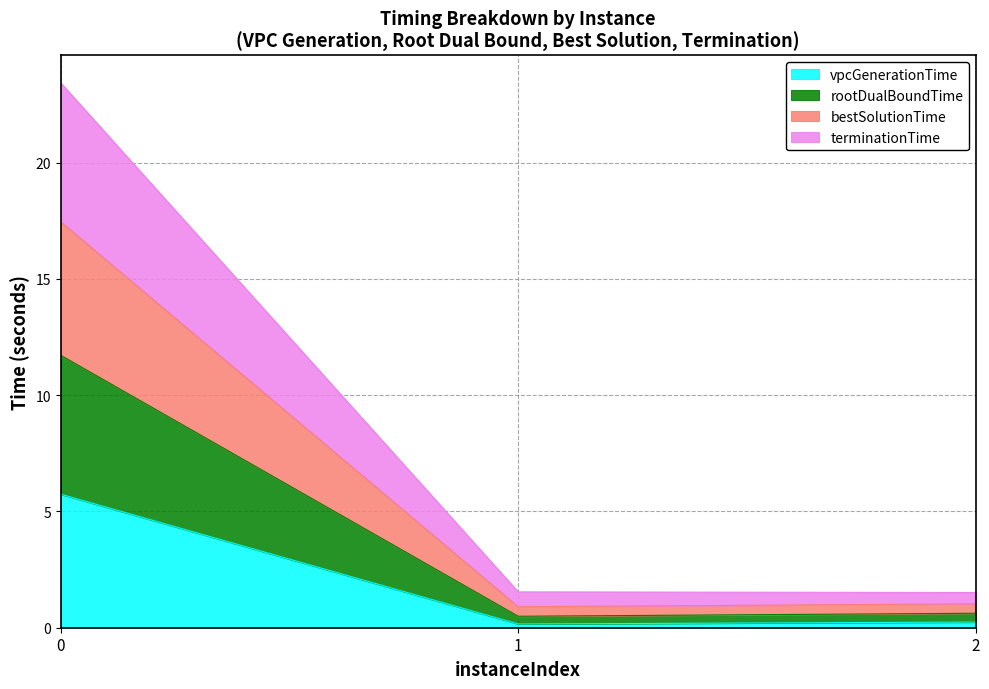

What is the maximum value shown in the chart?

23.4